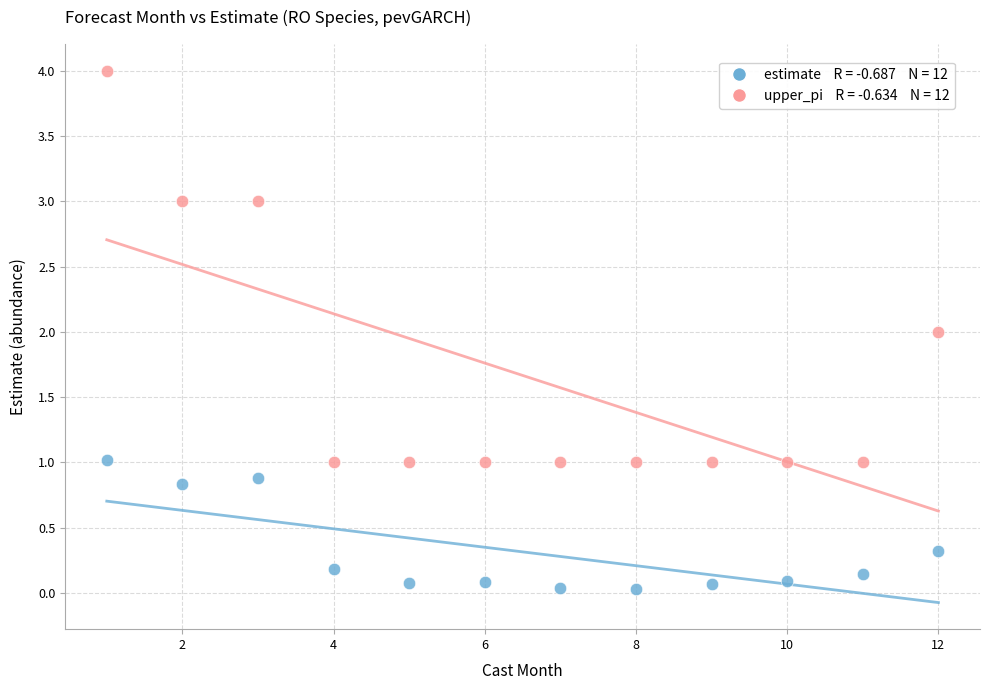

Across all data points, what is the range of Y values (max minus min)?

4.0